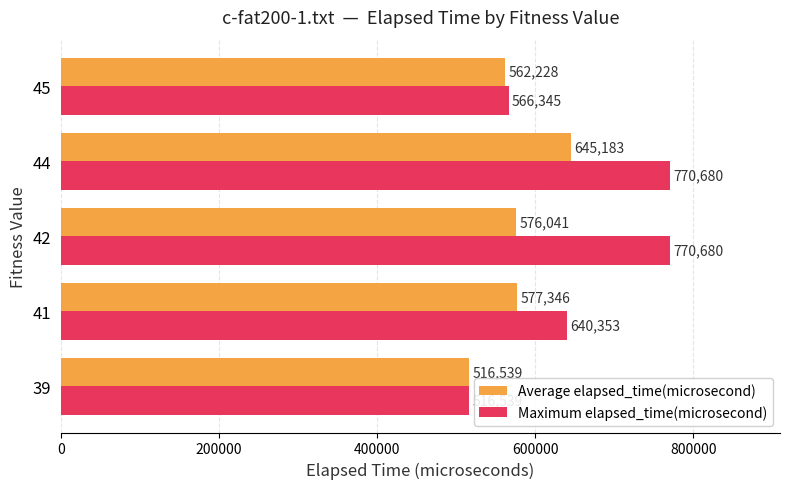

Which series has the largest total across all categories?

Maximum elapsed_time(microsecond)